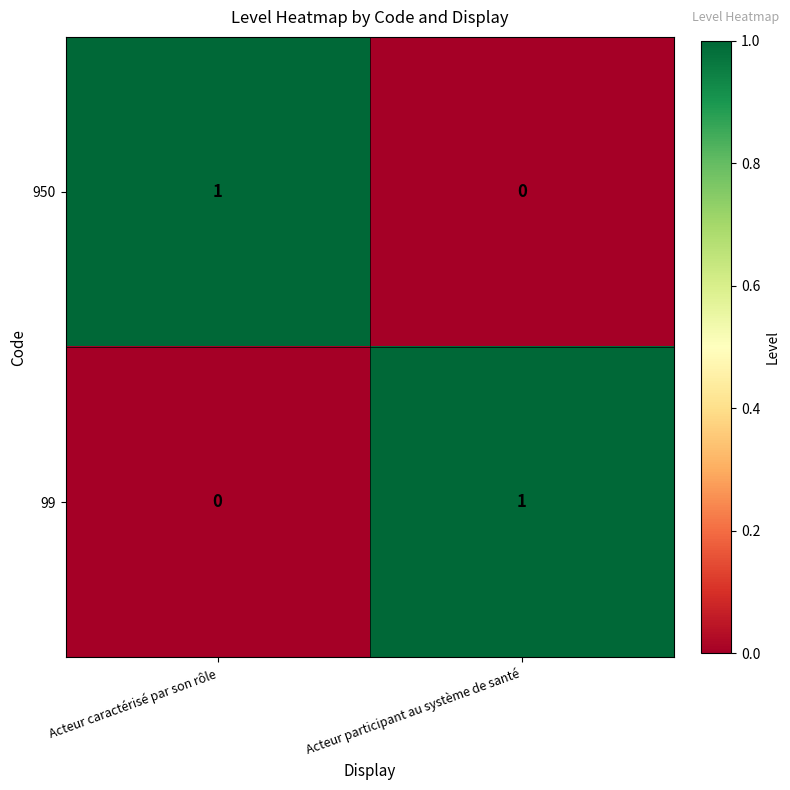

List the labels in order of 950 value, smallest first.

Acteur participant au système de santé, Acteur caractérisé par son rôle